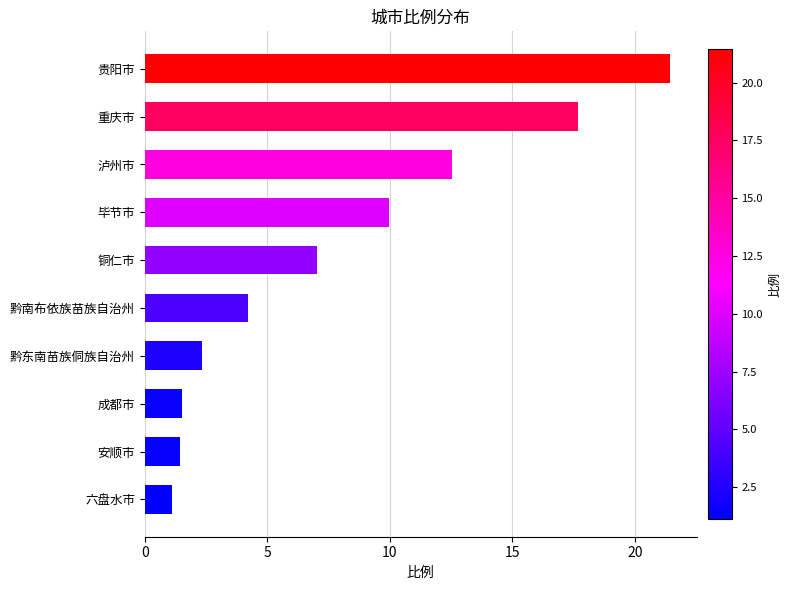

What is the difference between the second highest and minimum values?

16.6